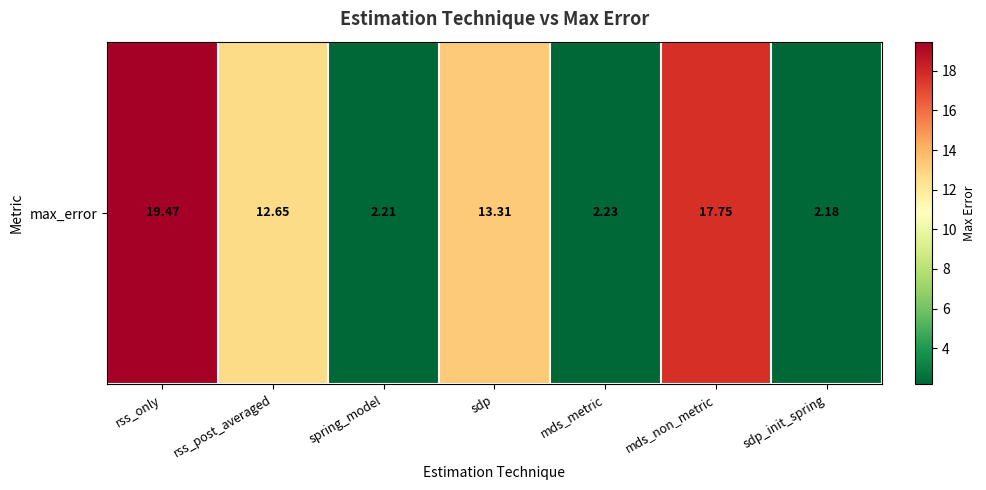

Rank the categories by value from highest to lowest.

rss_only, mds_non_metric, sdp, rss_post_averaged, mds_metric, spring_model, sdp_init_spring